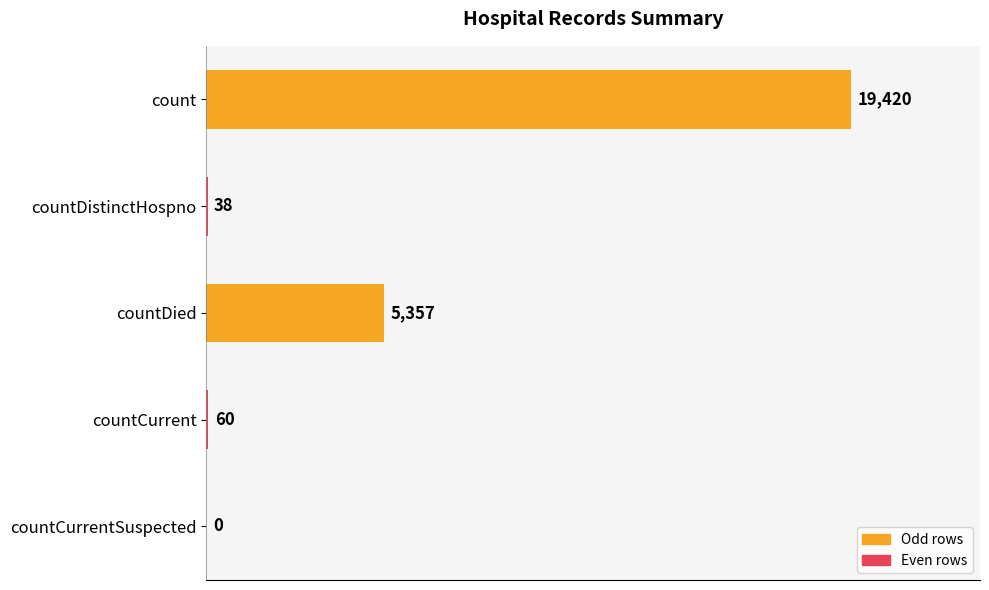

What is the maximum value shown in the chart?

19420